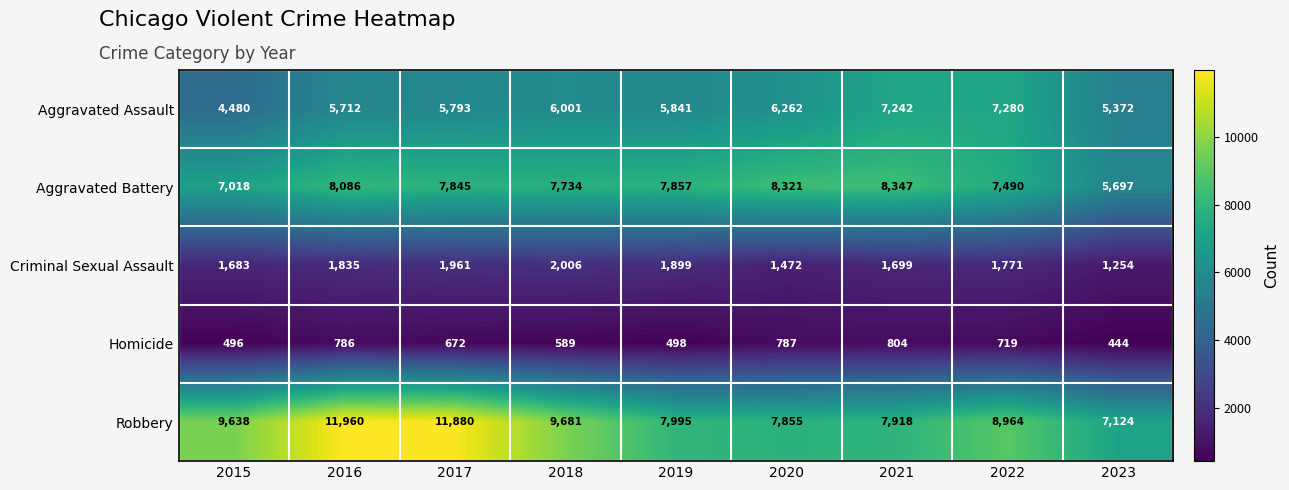

Where is Aggravated Battery nearest to the value 7022?

2015